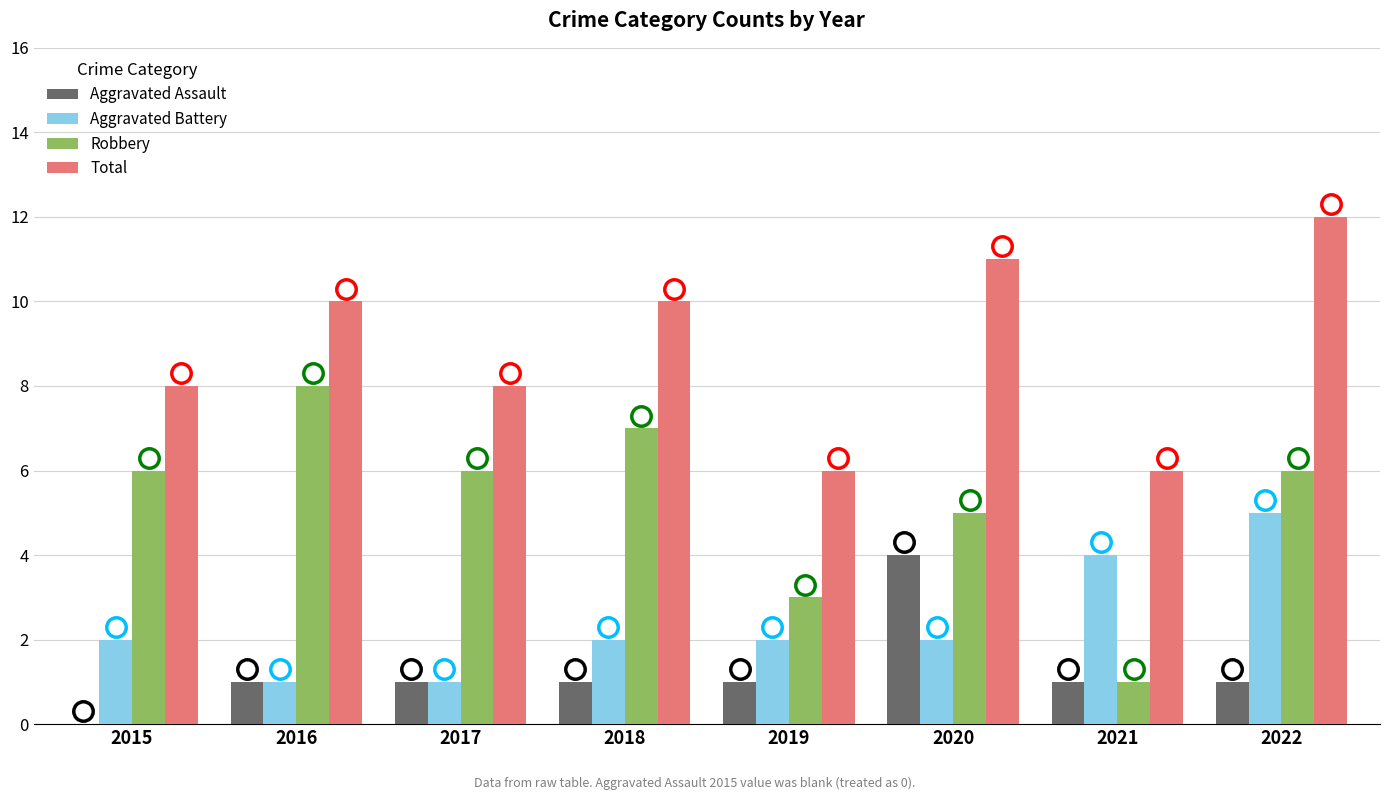

What is the spread (max minus min) of values at 2020?

9